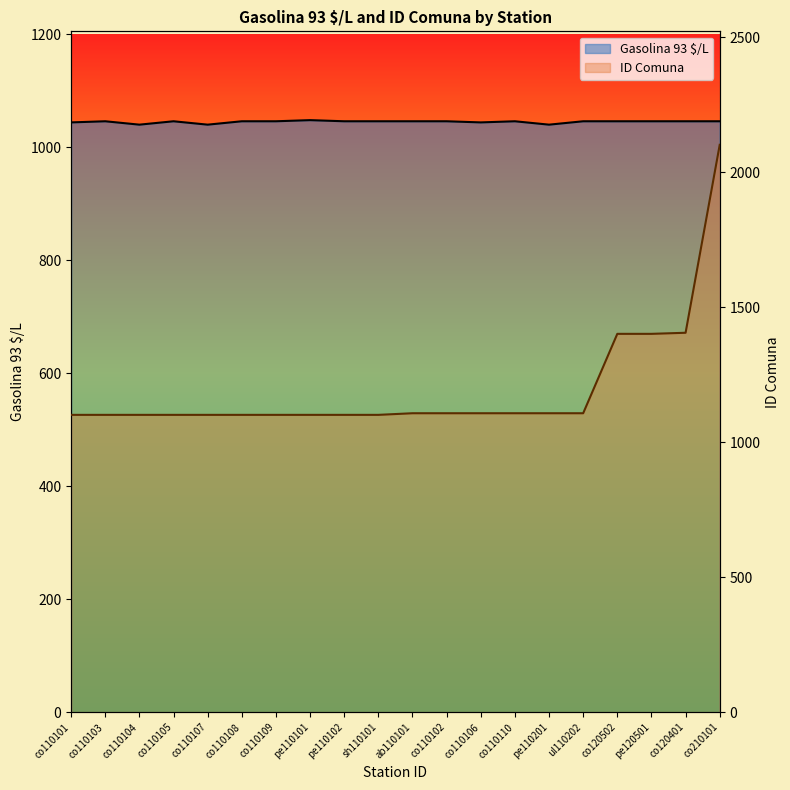

Reading left to right, list all the values displayed in this chart.

Gasolina 93 $/L: 1044	1046	1040	1046	1040	1046	1046	1048	1046	1046	1046	1046	1044	1046	1040	1046	1046	1046	1046	1046
ID Comuna: 1101	1101	1101	1101	1101	1101	1101	1101	1101	1101	1107	1107	1107	1107	1107	1107	1401	1401	1405	2101